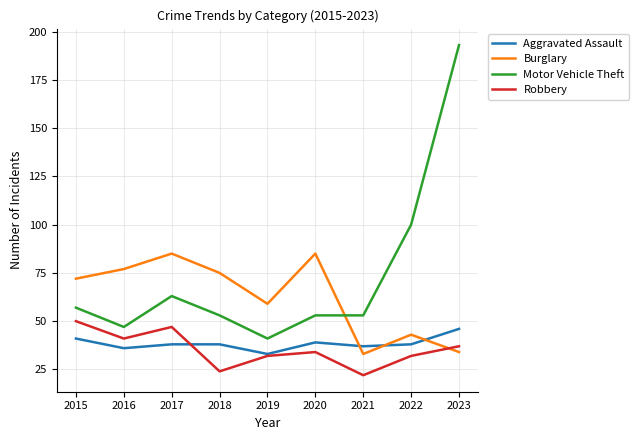

Read the Aggravated Assault value at 2020, to the nearest 10.

40